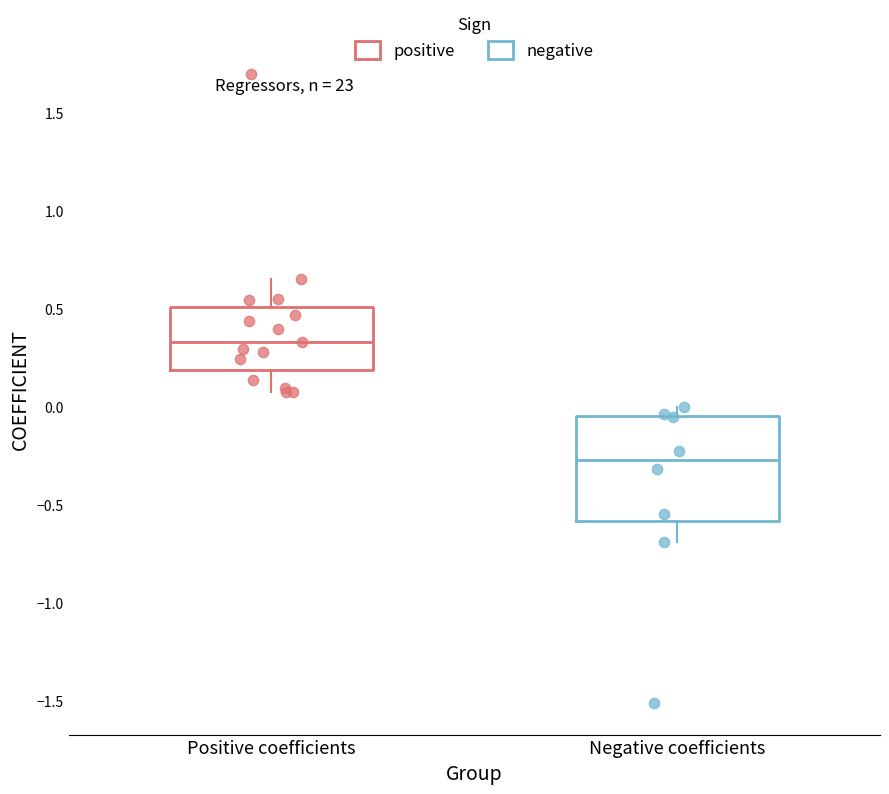

Comparing the boxes themselves (not the whiskers), which one is the tallest?

Negative coefficients